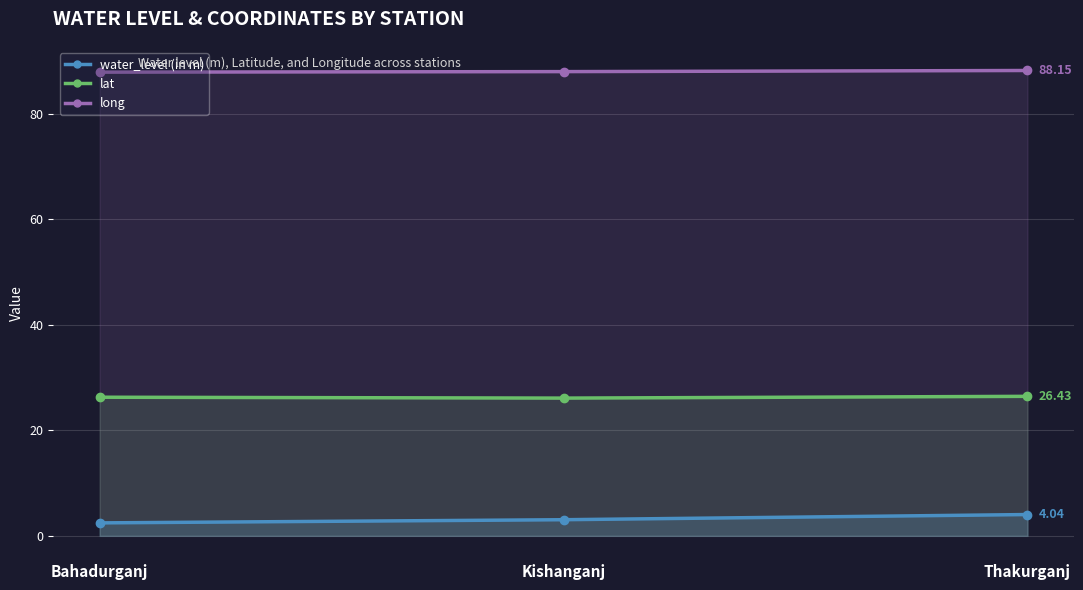

At which category is the sum across all series the highest?

Thakurganj